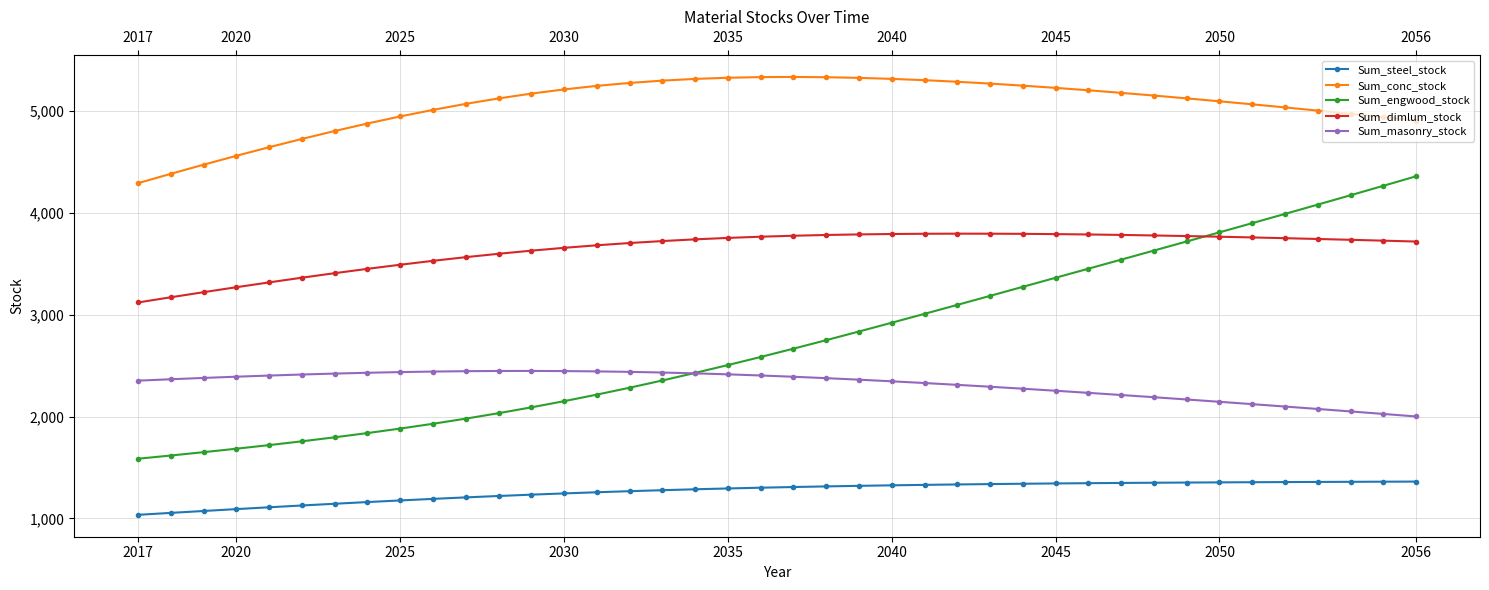

What is the value of the Sum_engwood_stock point at the 22nd from the left?

2750.2